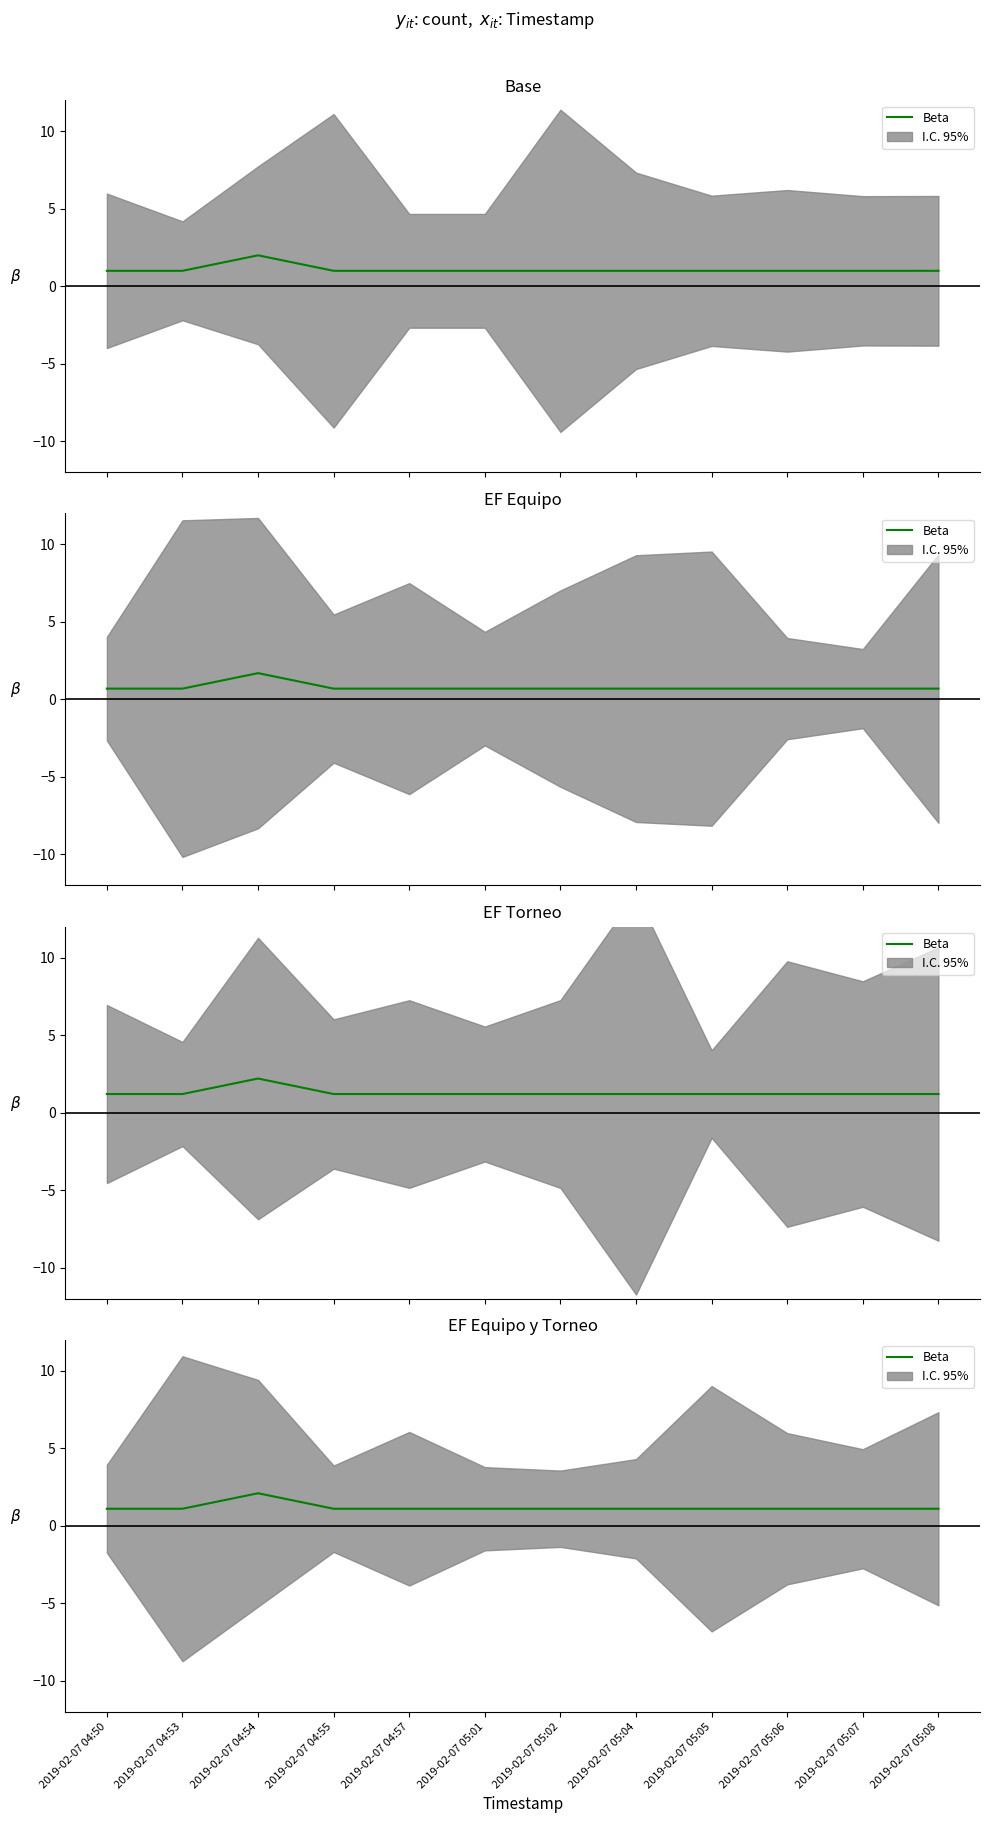

Does the chart display data point markers on the line(s)?

No